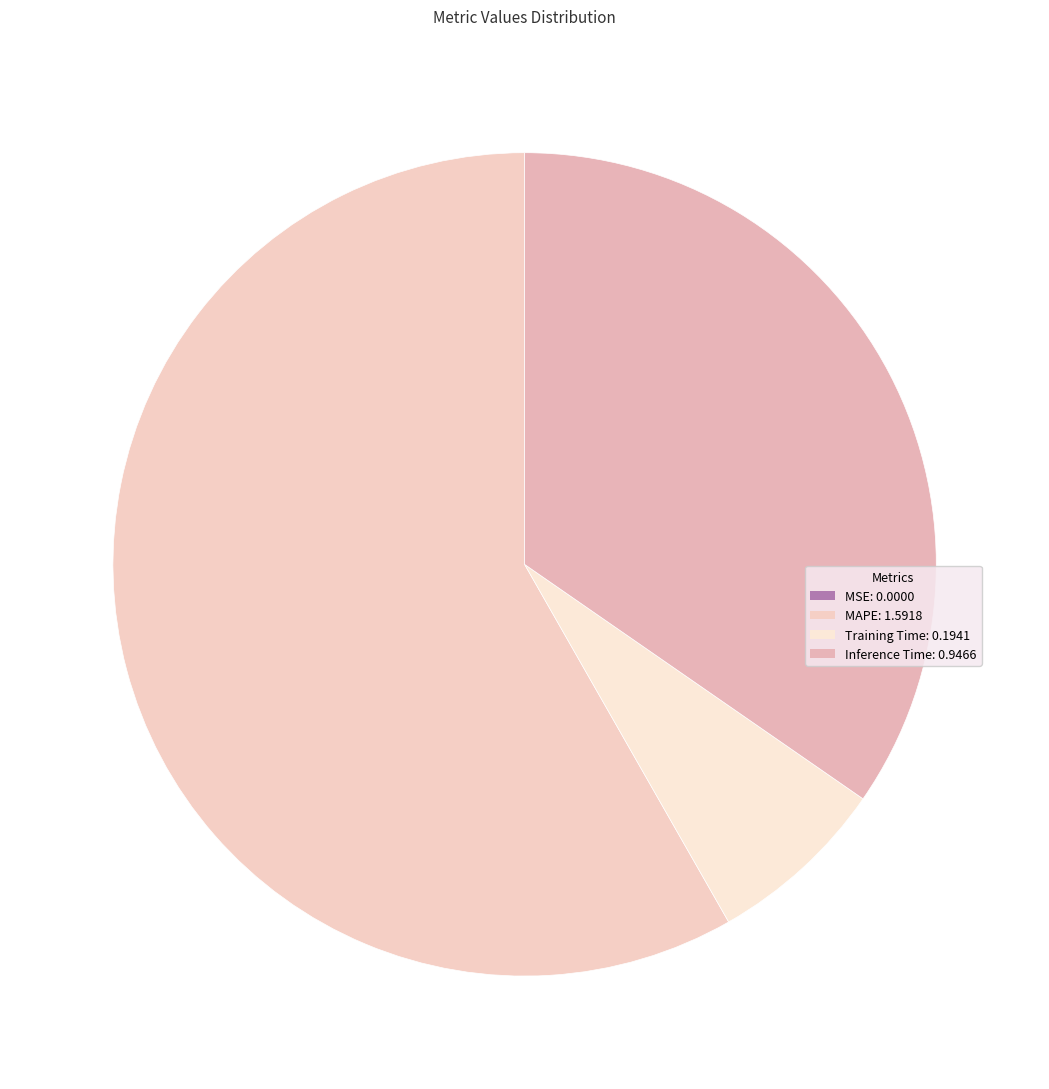

What percentage is the Training Time slice, to the nearest percent?

7%